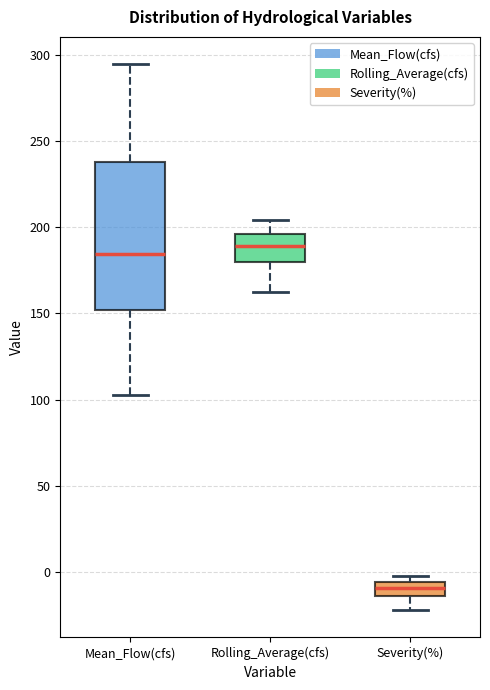

Where is the upper edge of the box for Mean_Flow(cfs) on the y-axis? The values are not printed on the chart, so give them approximately, as read against the axis.

240